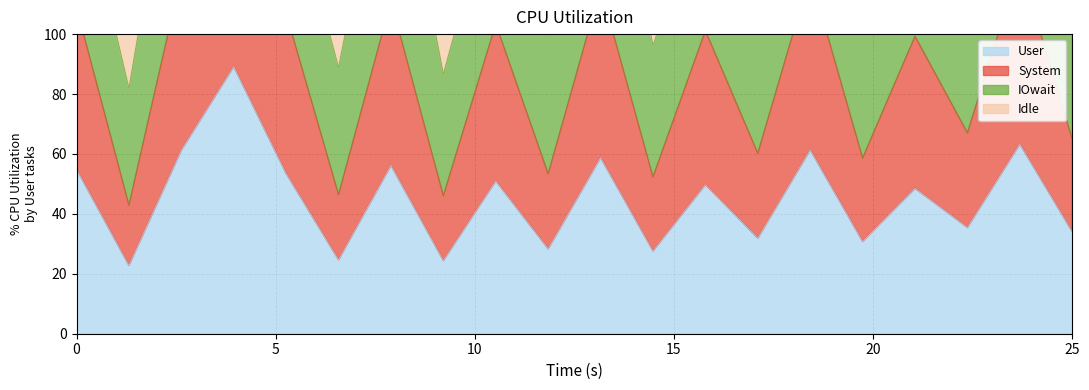

True or false: System has more than 0 interior local peaks.

True